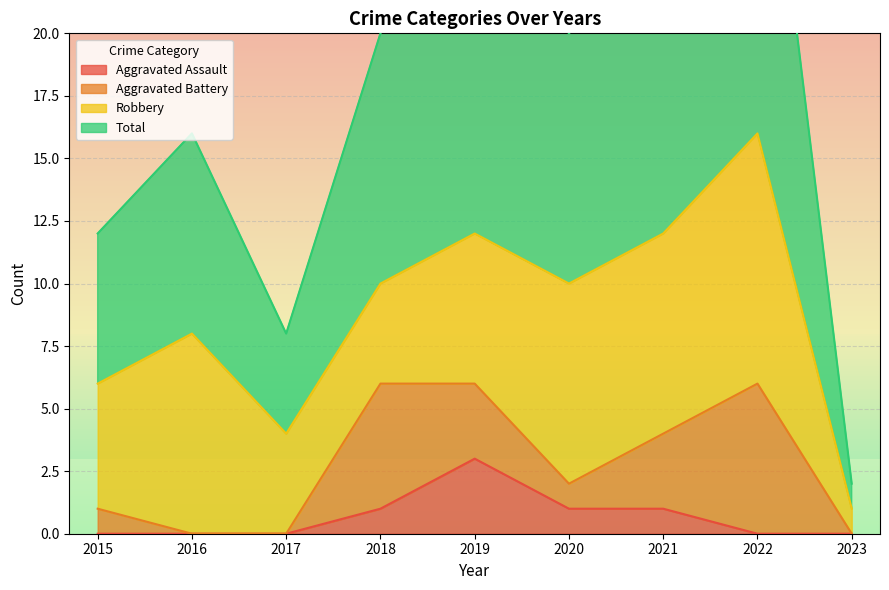

The value of Aggravated Assault at 2022 is 0. True or false?

True